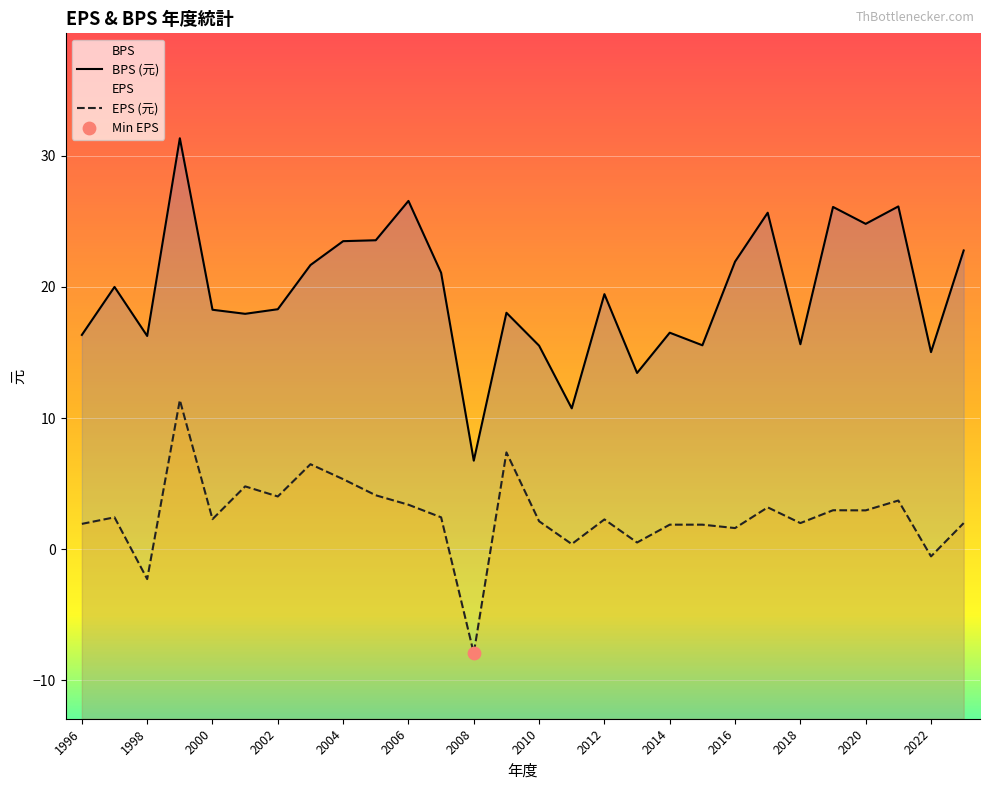

What are all the series names shown in the legend?

EPS, BPS